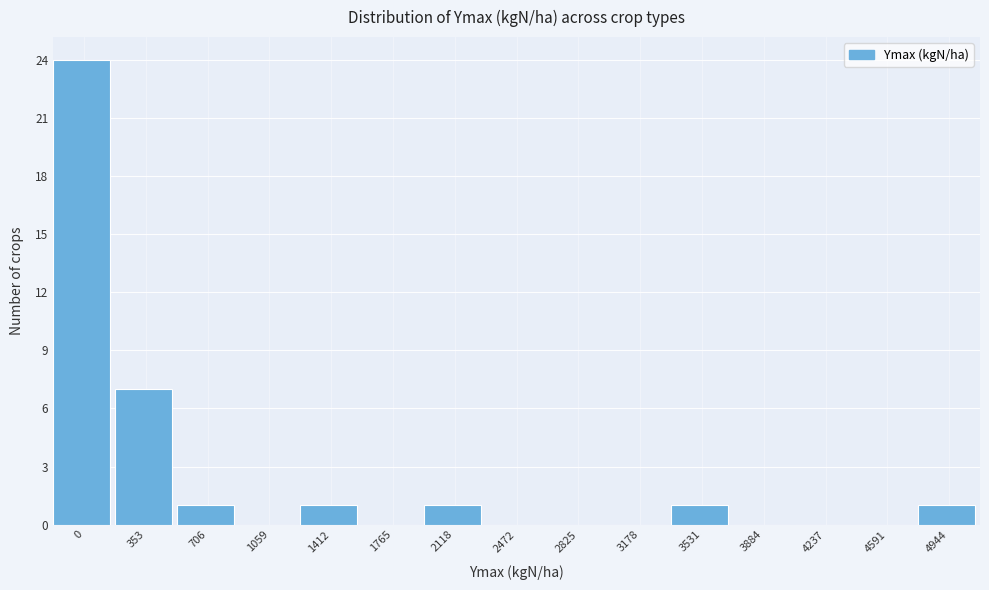

Reading left to right, what are all the values shown in this chart?

0=24	353=7	706=1	1059=0	1412=1	1765=0	2118=1	2472=0	2825=0	3178=0	3531=1	3884=0	4237=0	4591=0	4944=1